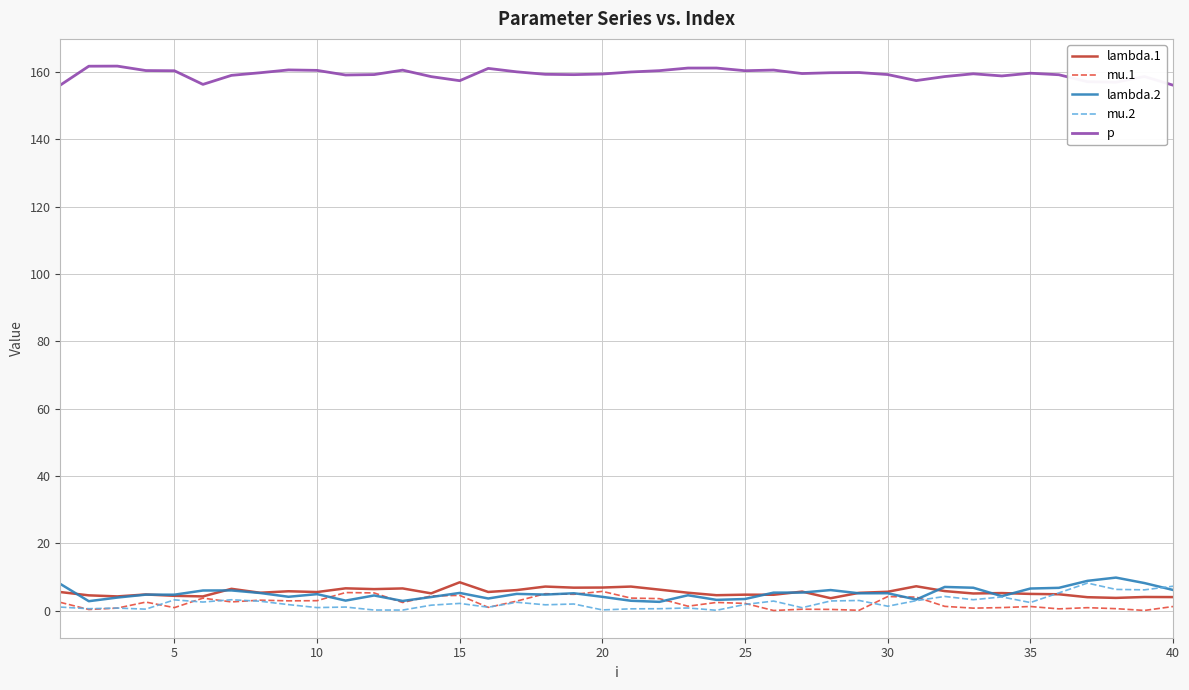

What is the maximum value shown in the chart?

161.7